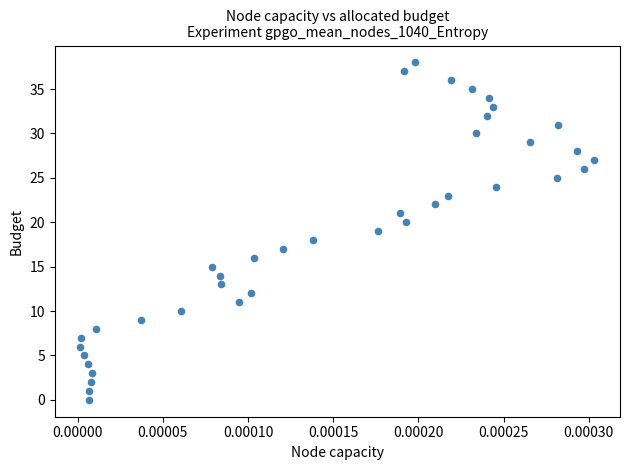

What is the range of Y values (max minus min)?

38